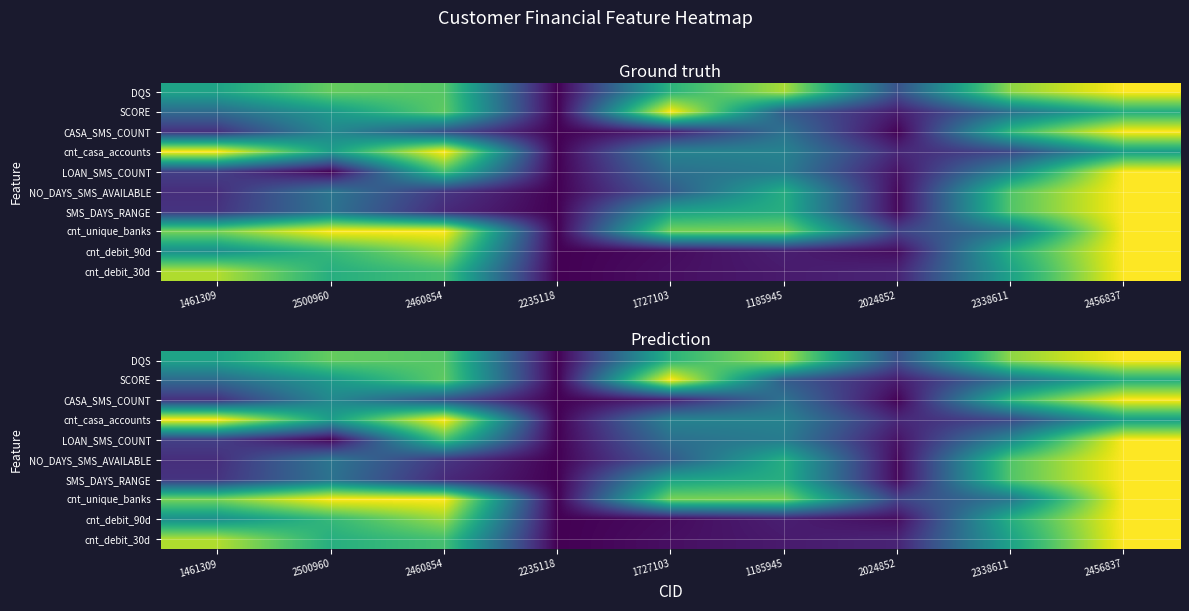

Which category has the highest value across all series?

2456837